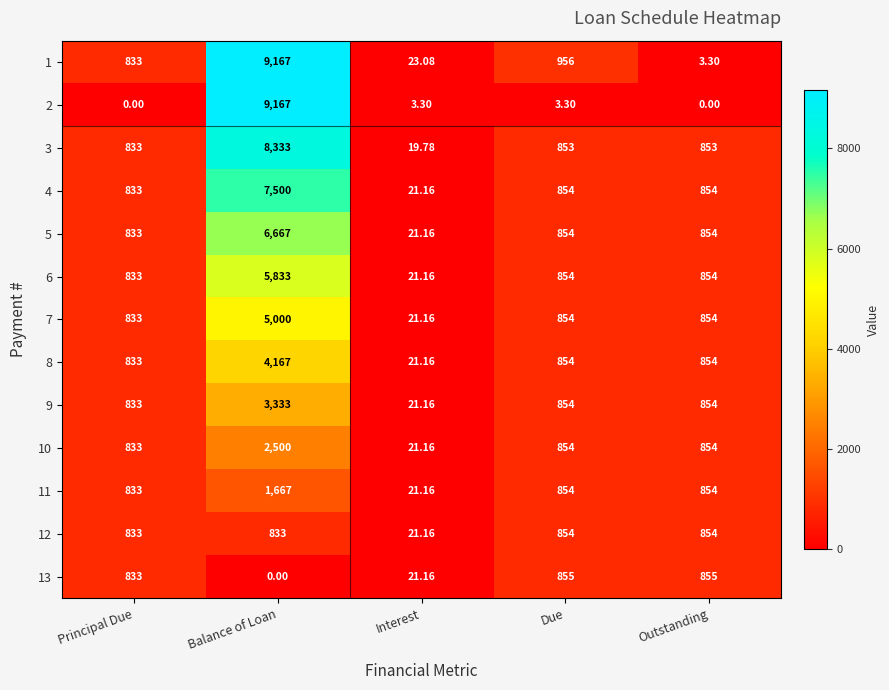

At which category does the chart reach its peak across all series?

Balance of Loan